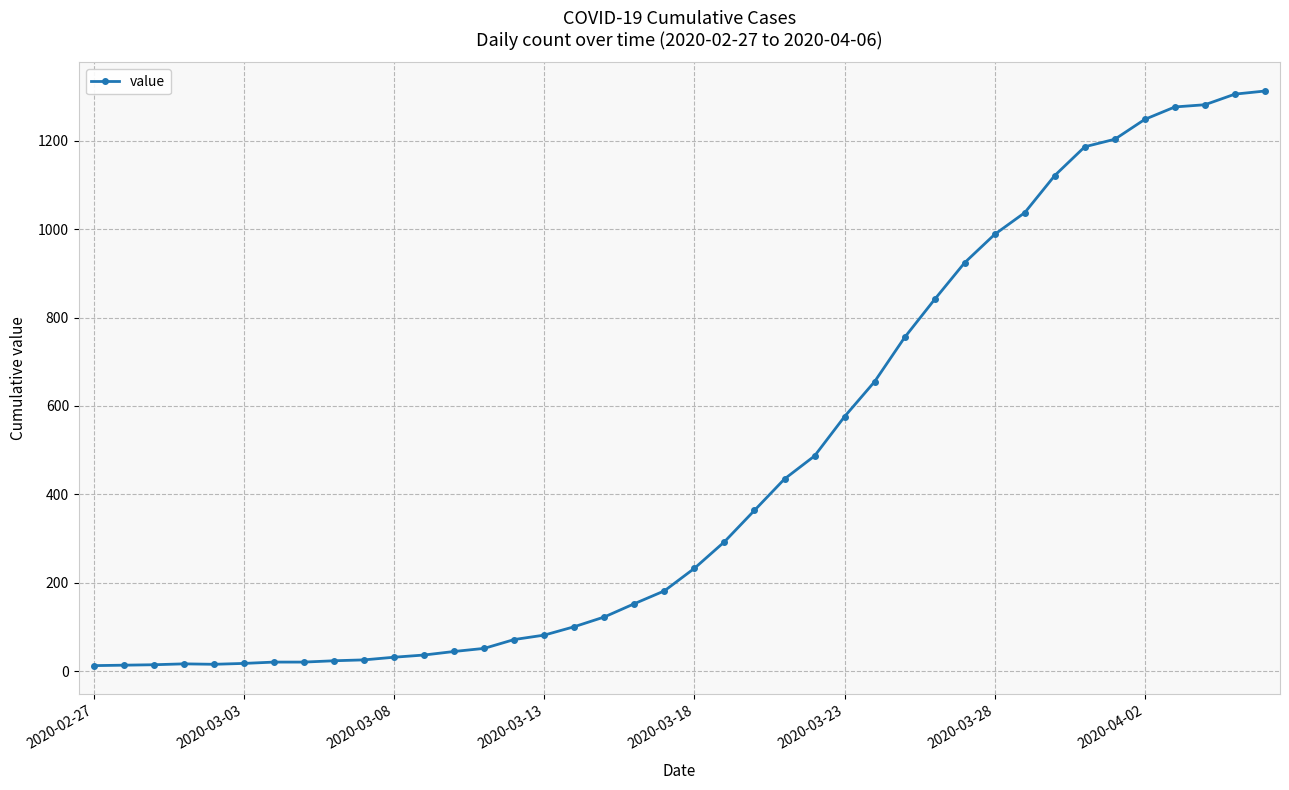

What is the difference between the maximum and minimum values?

1299